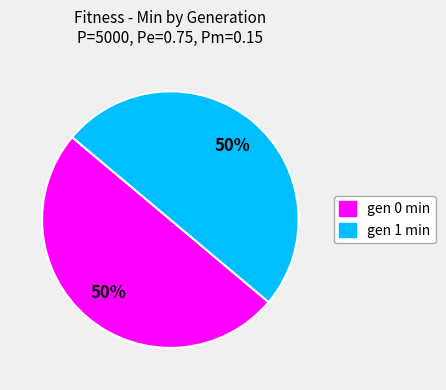

What percentage is the gen 1 min slice, to the nearest percent?

50%